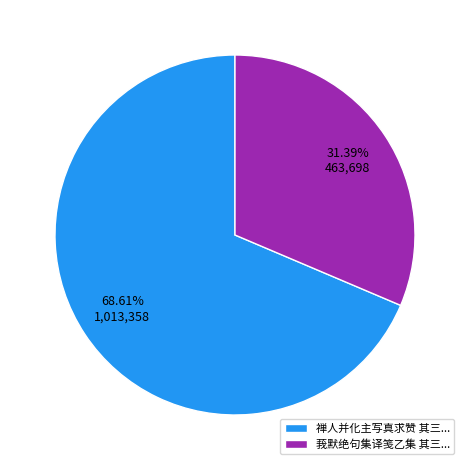

Do 禅人并化主写真求赞 其三... and 莪默绝句集译笺乙集 其三... together represent more than half of the pie?

Yes